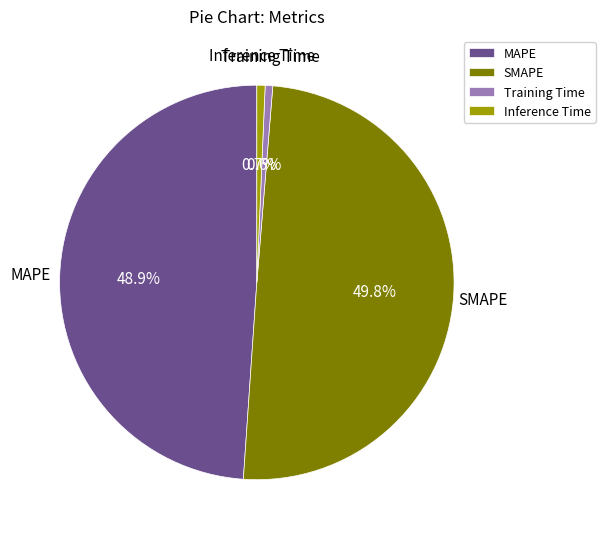

Approximately how many times larger is the value at SMAPE compared to MAPE?

1.0